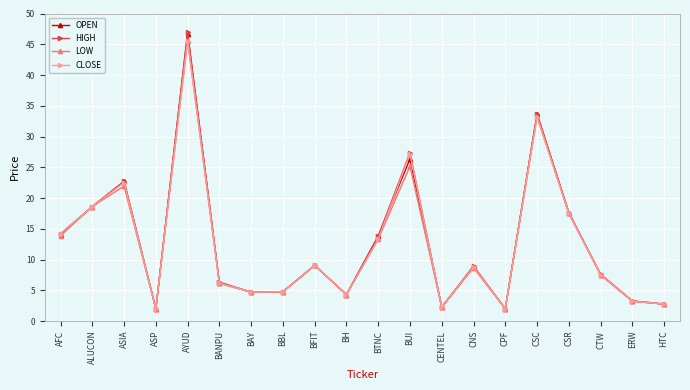

How many distinct data groups are displayed?

4